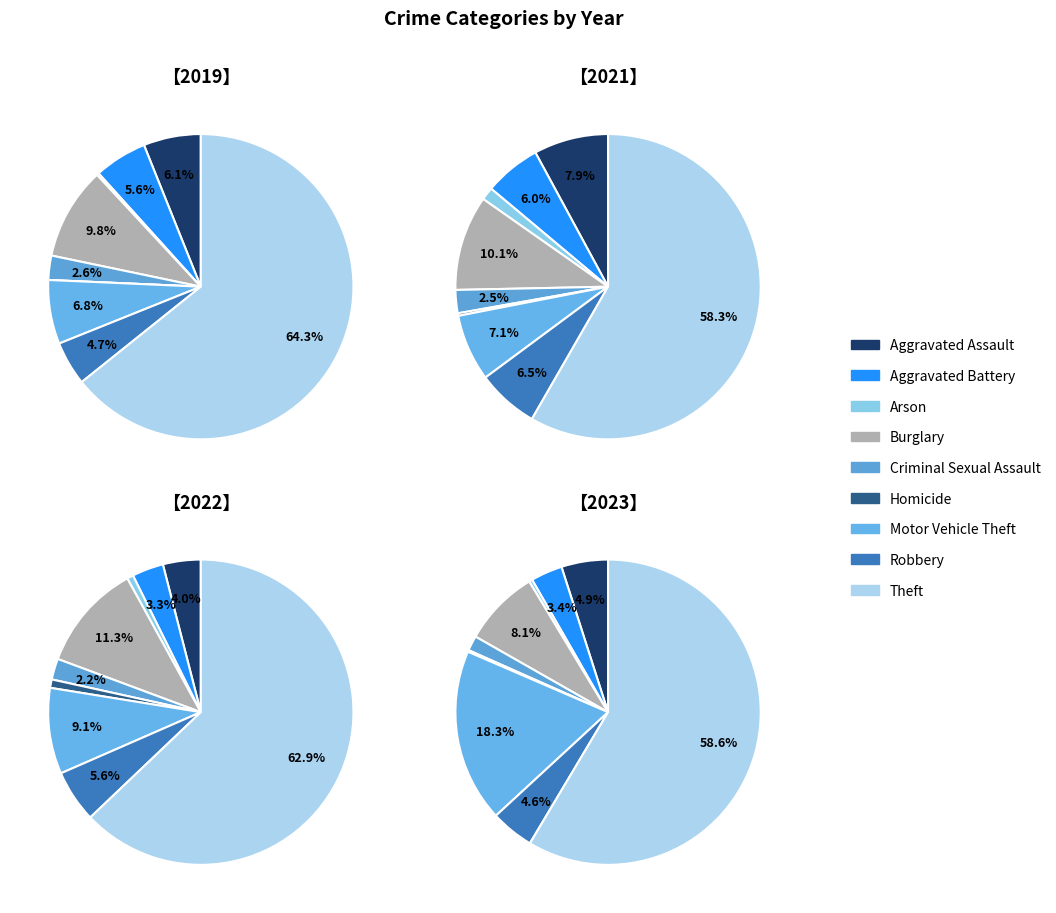

True or false: 5 accounts for 1% of the total.

True